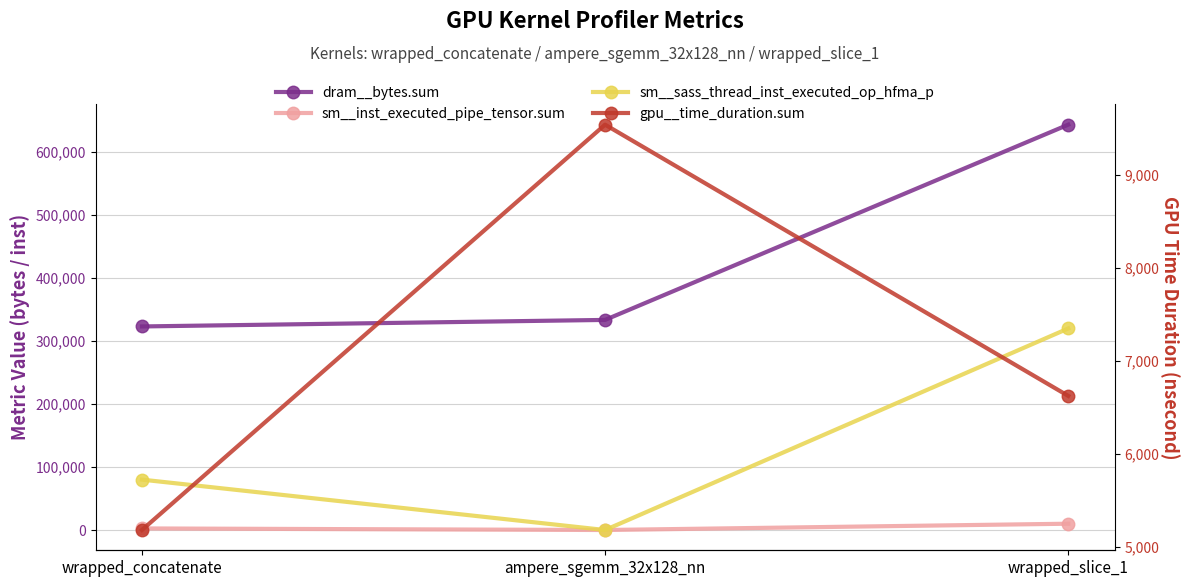

Does the chart have visible grid lines?

Yes